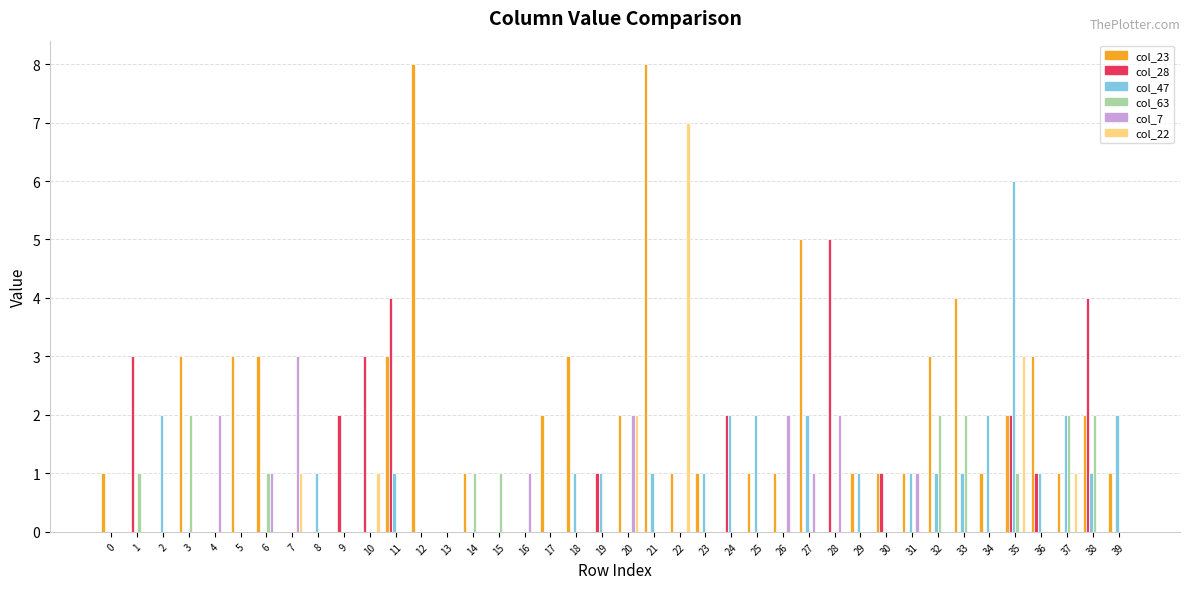

Read the col_23 value at 21.

8